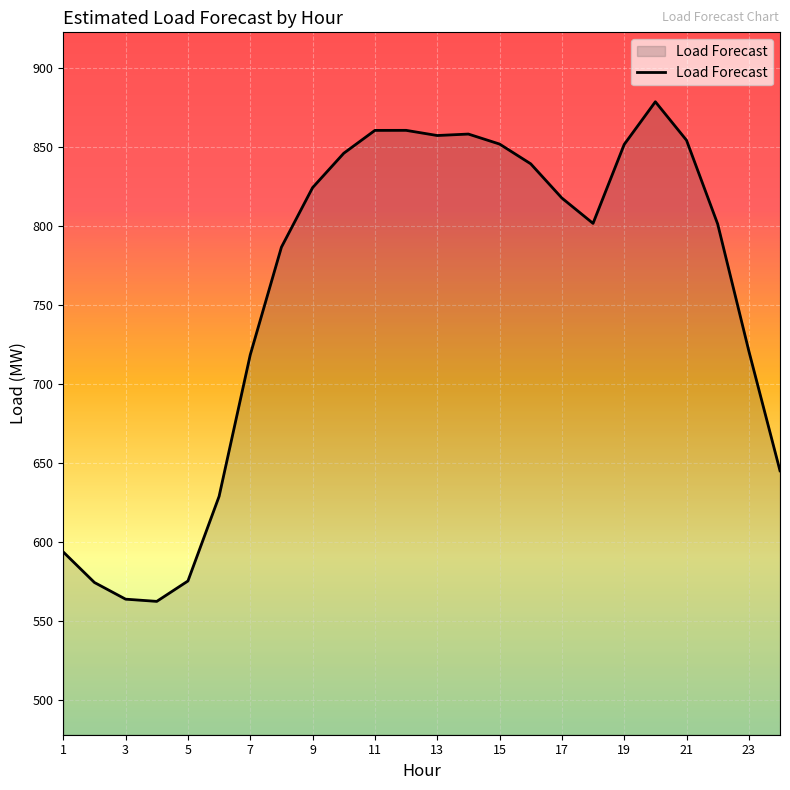

How many lines are shown in the chart?

1